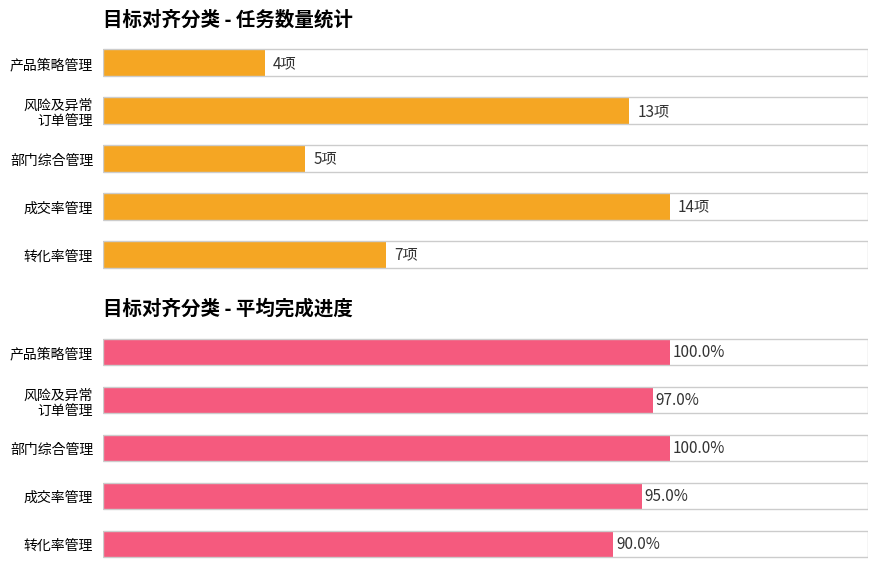

How many values in the 平均完成进度 series are below 97?

2